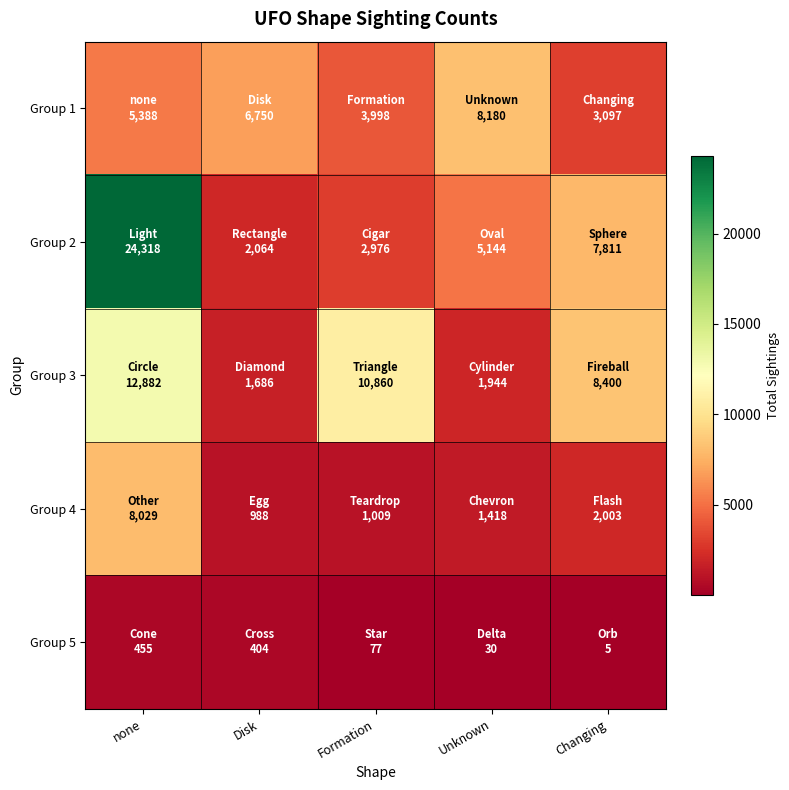

Which series has the largest total across all categories?

Group 2